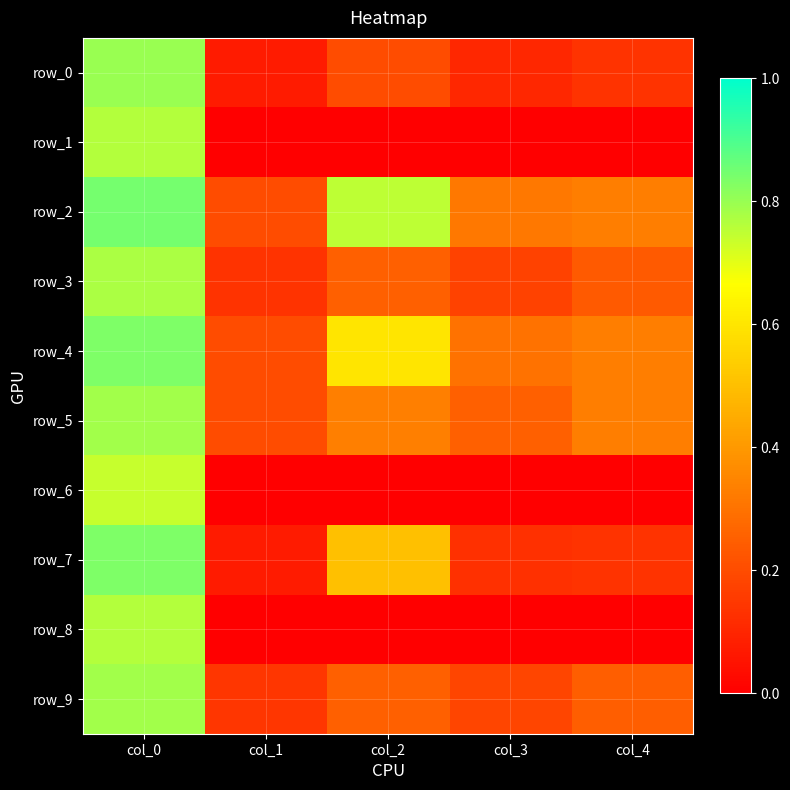

Reading left to right, extract all data points from this chart.

row_0: col_0=0.8	col_1=0.1	col_2=0.2	col_3=0.1	col_4=0.1
row_1: col_0=0.8	col_1=0.0	col_2=0.0	col_3=0.0	col_4=0.0
row_2: col_0=0.8	col_1=0.2	col_2=0.8	col_3=0.3	col_4=0.3
row_3: col_0=0.8	col_1=0.1	col_2=0.2	col_3=0.2	col_4=0.2
row_4: col_0=0.8	col_1=0.2	col_2=0.6	col_3=0.3	col_4=0.3
row_5: col_0=0.8	col_1=0.2	col_2=0.3	col_3=0.2	col_4=0.3
row_6: col_0=0.7	col_1=0.0	col_2=0.0	col_3=0.0	col_4=0.0
row_7: col_0=0.8	col_1=0.1	col_2=0.5	col_3=0.1	col_4=0.1
row_8: col_0=0.8	col_1=0.0	col_2=0.0	col_3=0.0	col_4=0.0
row_9: col_0=0.8	col_1=0.1	col_2=0.2	col_3=0.2	col_4=0.2